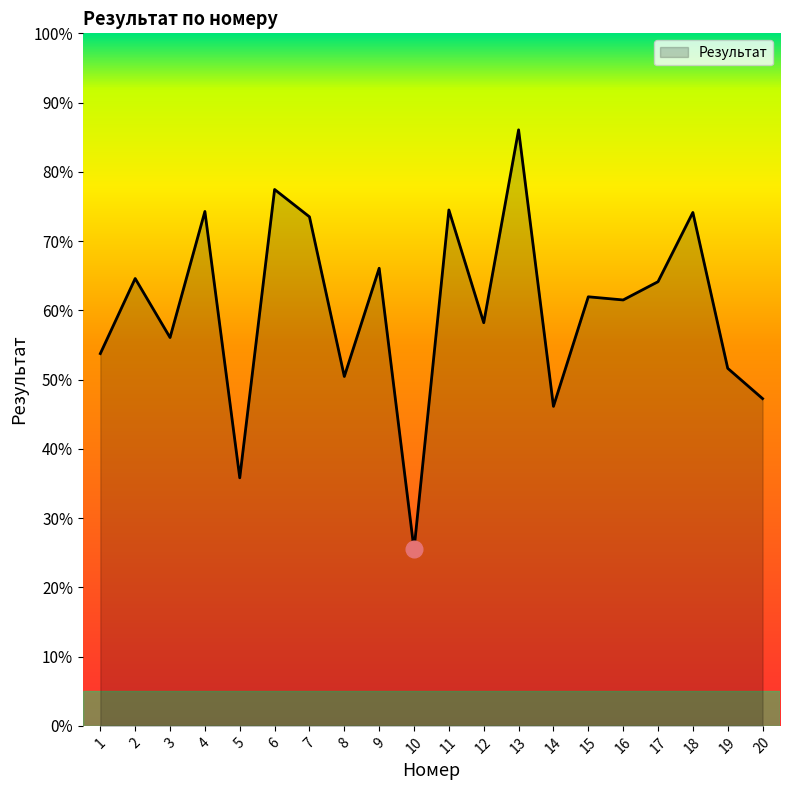

True or false: the data shows 75.3 at 20.

False